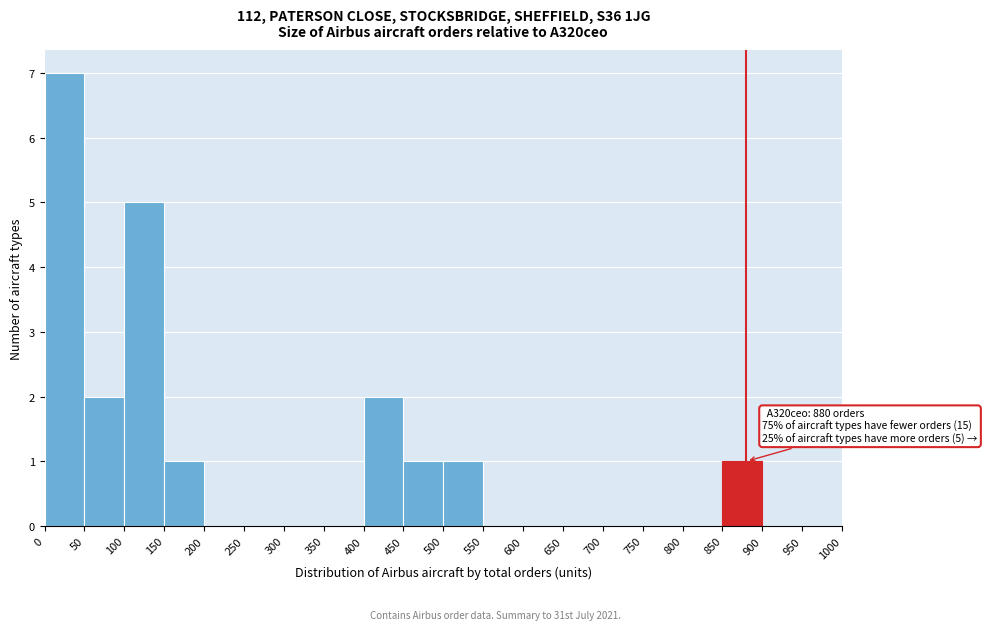

Over which range of the x-axis is the bar tallest?

0 to 50